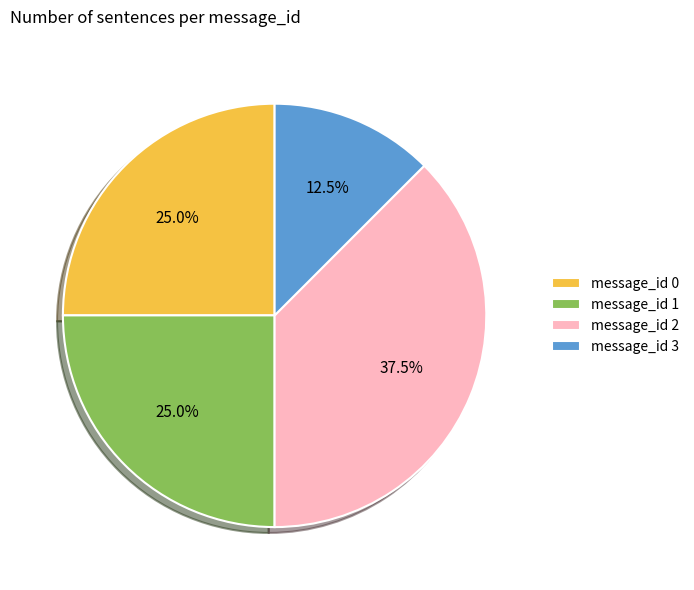

Does any single category account for the majority?

No